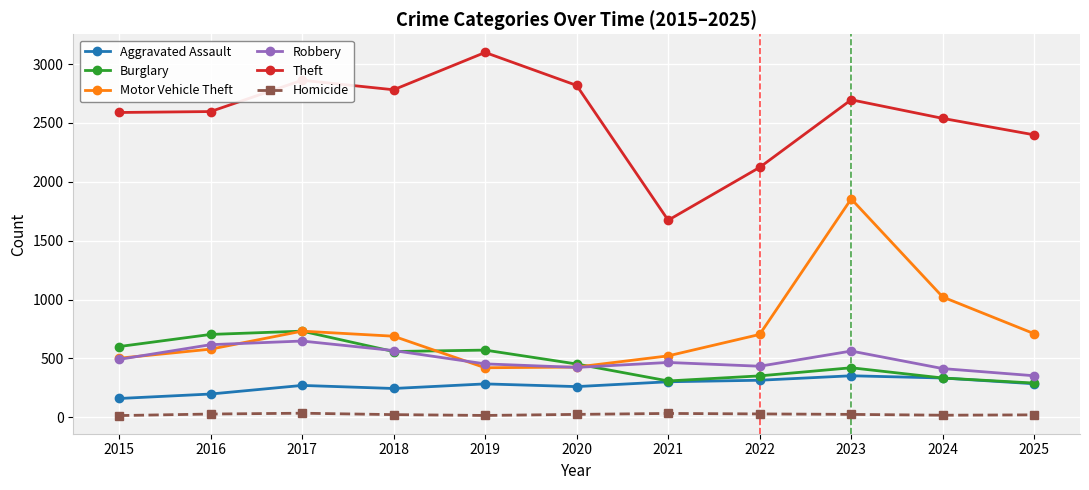

Is the value of Theft at 2021 greater than the value of Robbery at 2024?

Yes